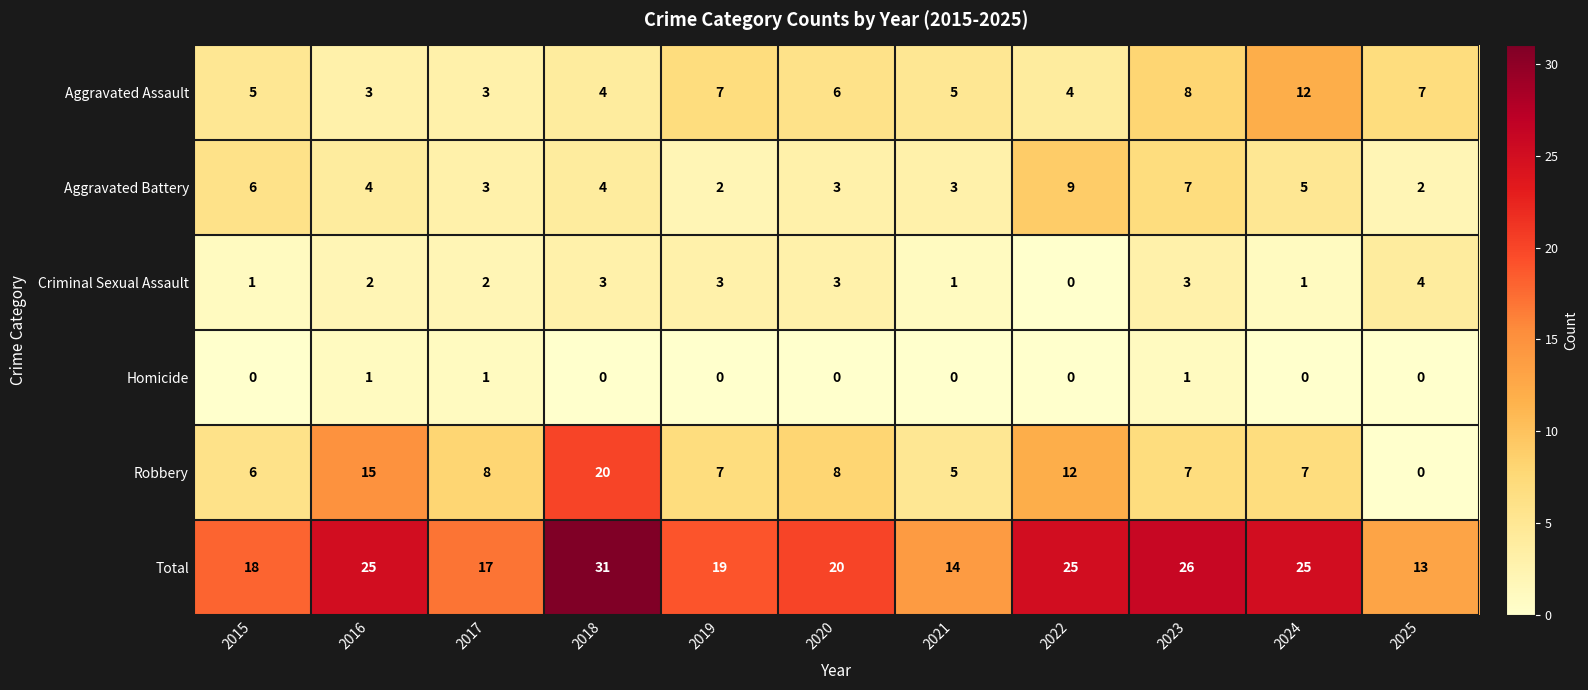

True or false: Aggravated Assault has a value of 8 at 2023.

True